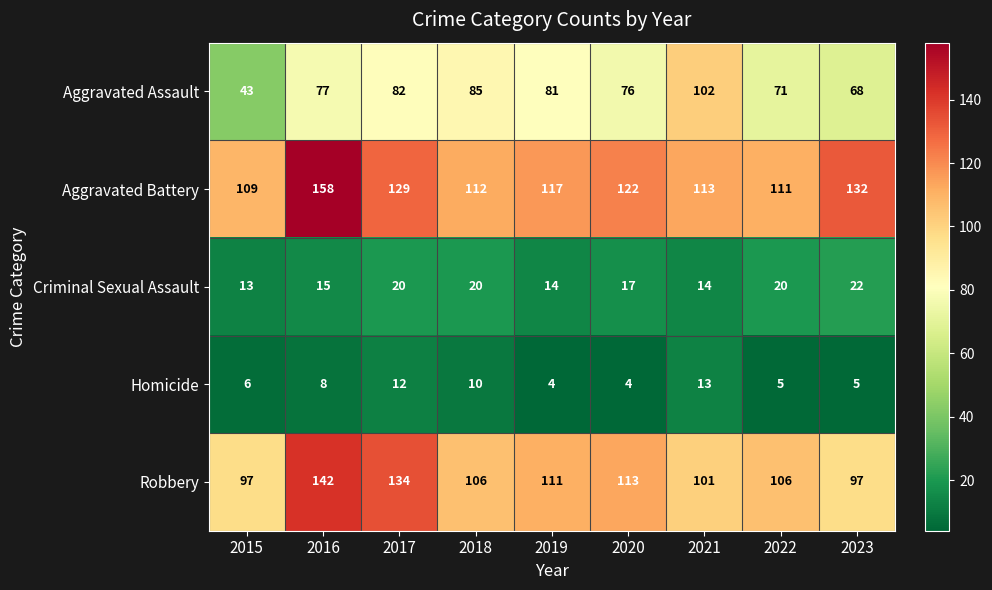

What is the difference between the maximum and minimum values in the Aggravated Assault series?

59